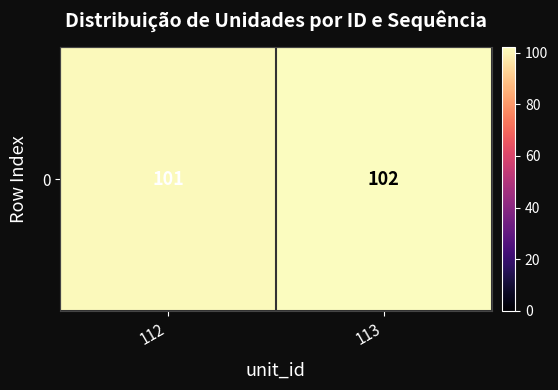

What is the change in value from 112 to 113?

+1